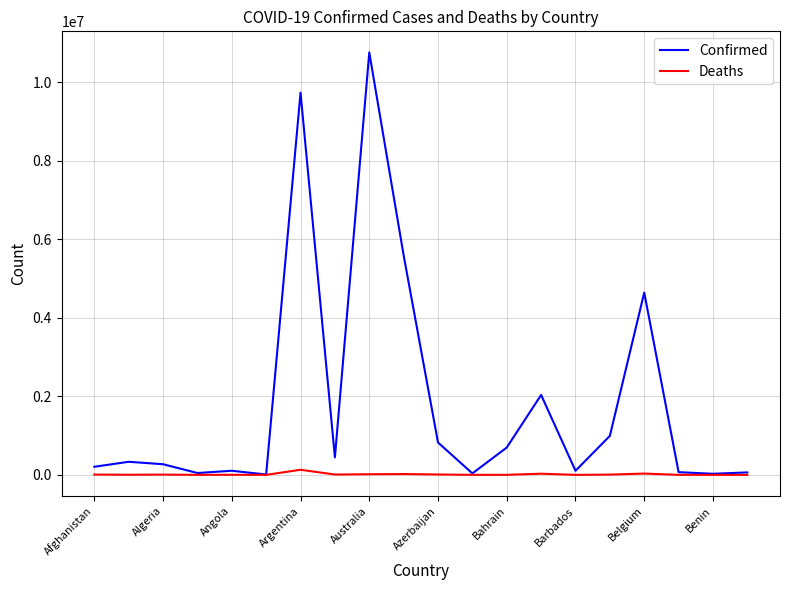

Rank the series by their maximum value, from highest to lowest.

Confirmed, Deaths